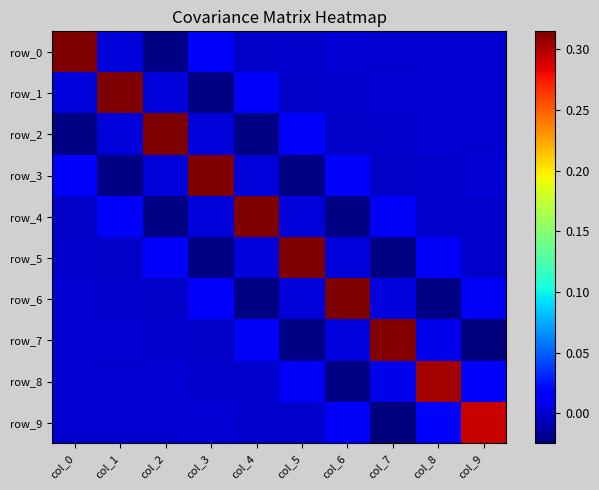

Which series has the largest total across all categories?

row_8